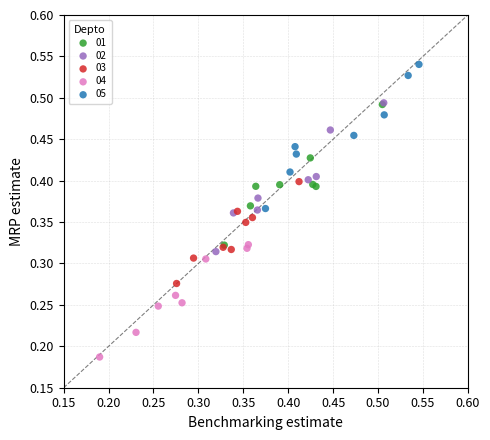

Which series has the largest Y range (max minus min)?

02